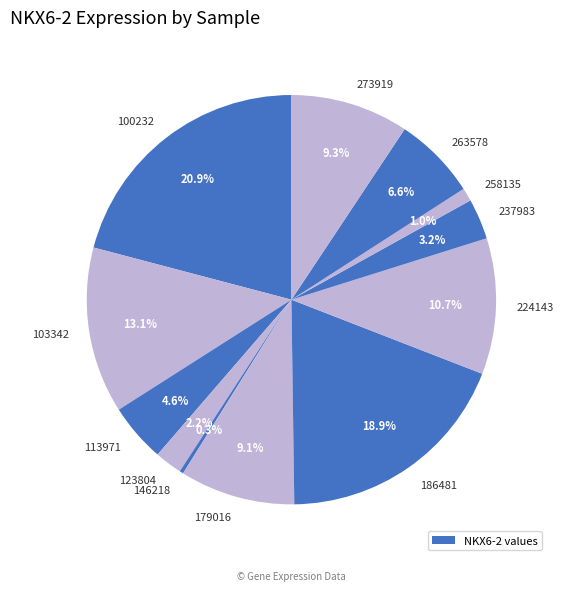

How many slices are in this pie chart?

12